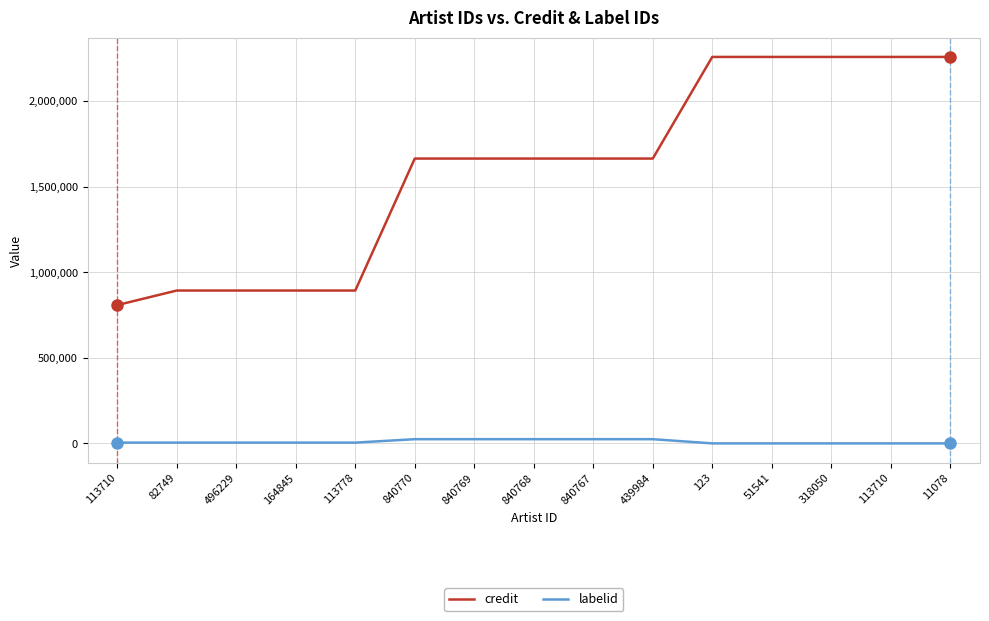

How many lines are shown in the chart?

2